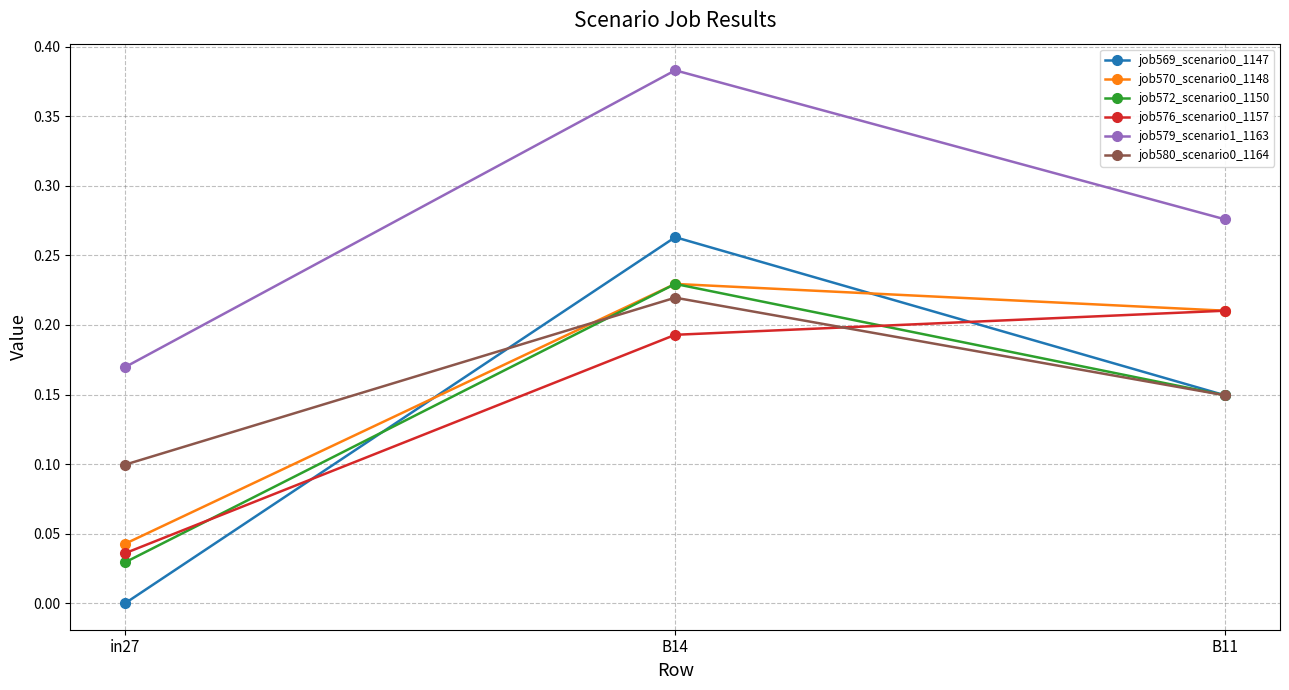

Which category has the highest value across all series?

B14